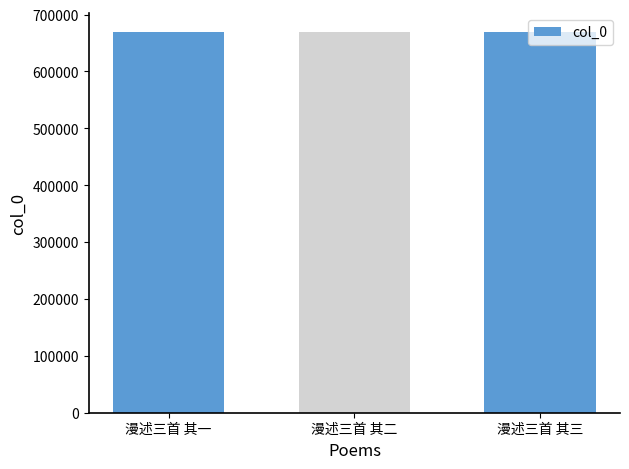

What is the ratio of the value at 漫述三首 其一 to the value at 漫述三首 其二?

1.0